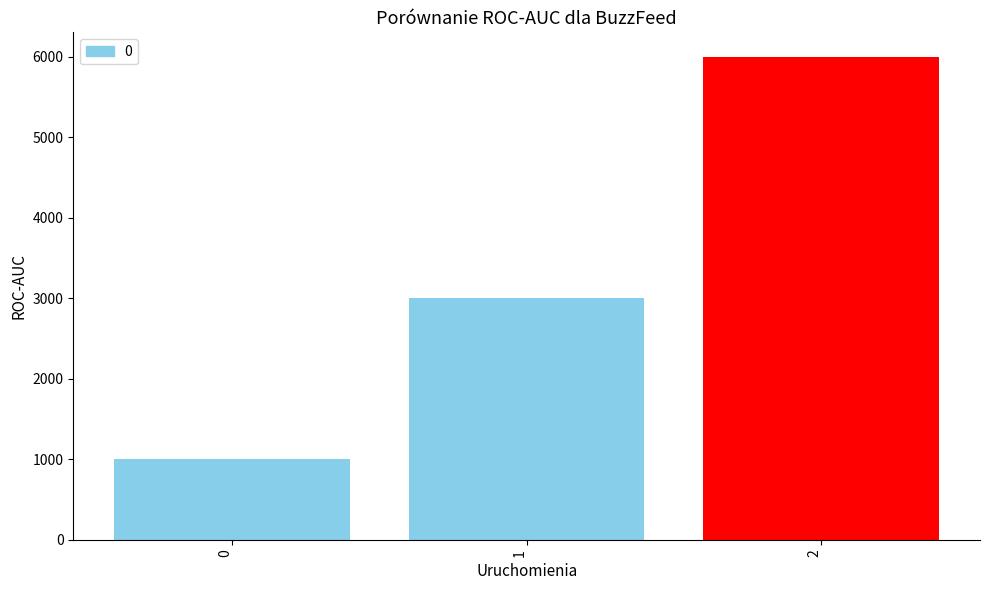

How many values are below 3000?

1